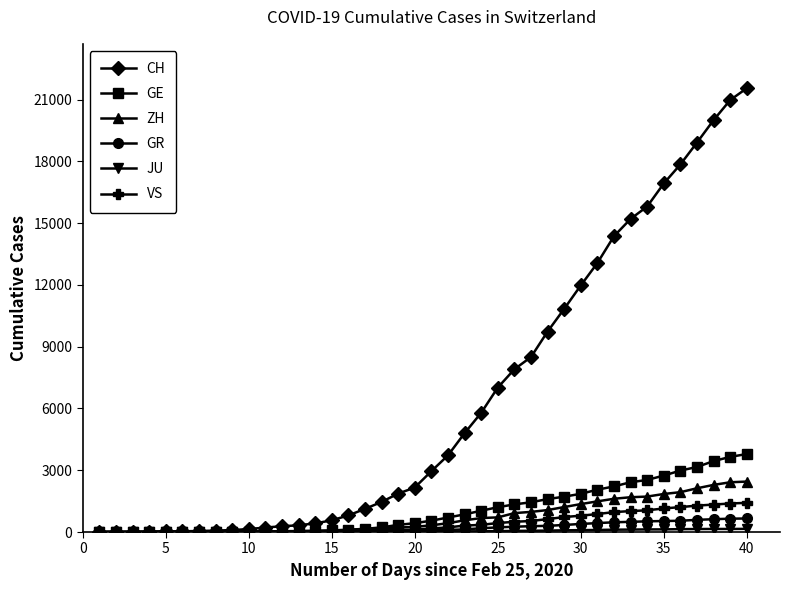

What is the highest value of the CH series?

21554